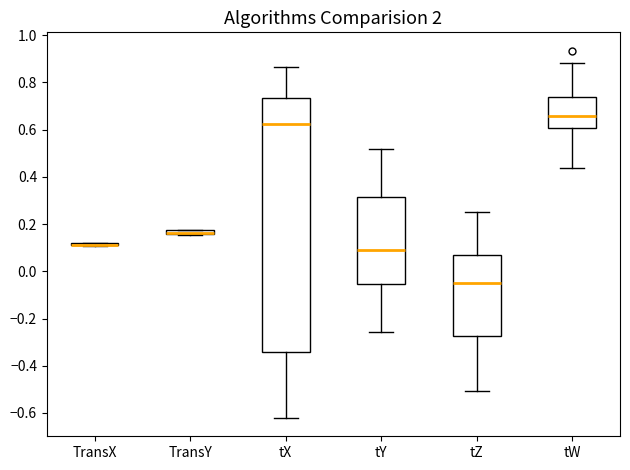

Where is the lower edge of the box for tX on the y-axis? The values are not printed on the chart, so give them approximately, as read against the axis.

-0.34